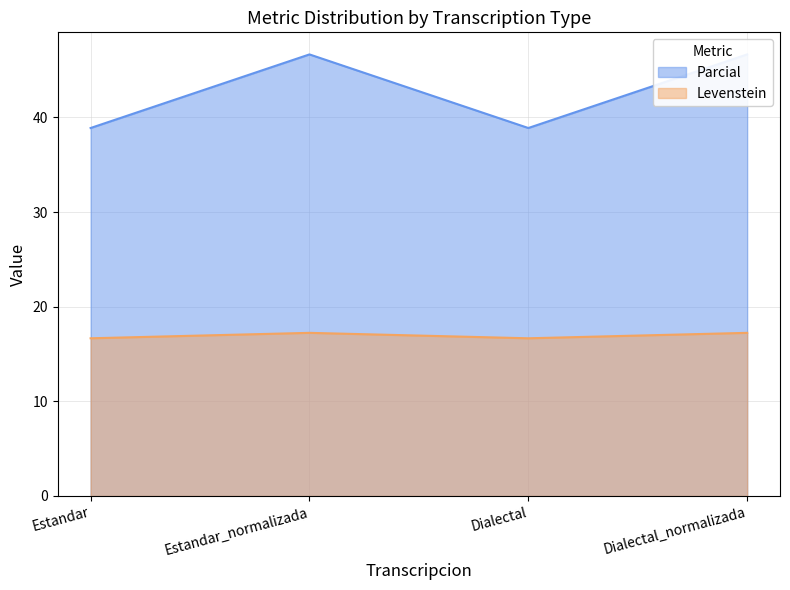

Which has a higher value, Dialectal or Estandar?

Dialectal